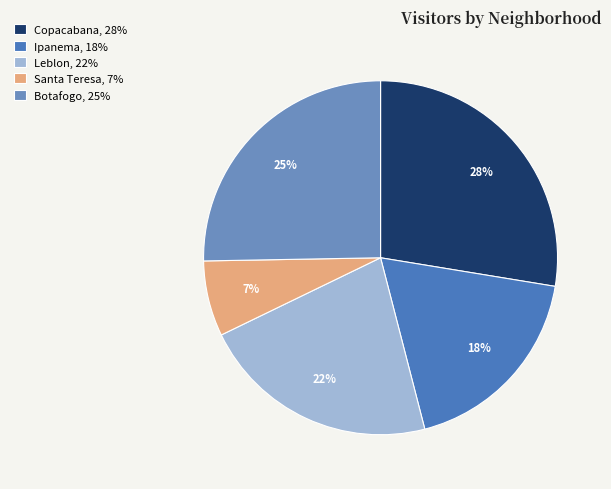

To the nearest percent, what is the average slice percentage?

20%